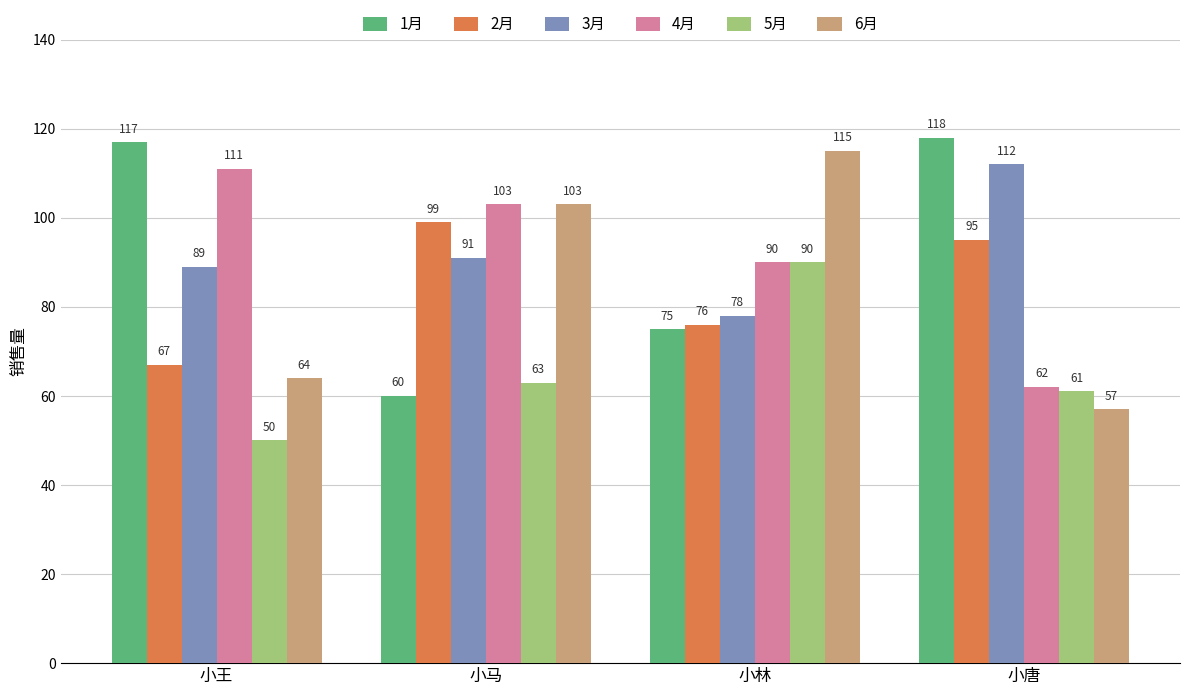

List the labels in order of 1月 value, largest first.

小唐, 小王, 小林, 小马